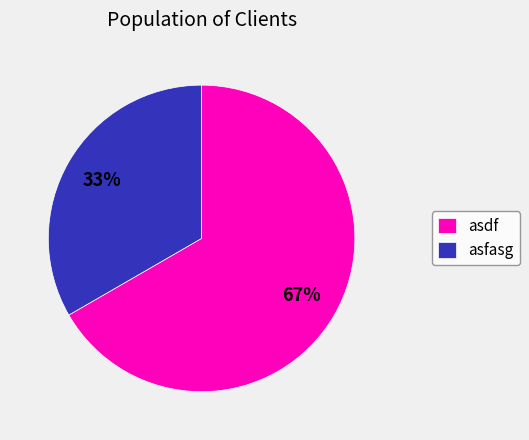

What is the largest slice in the pie chart?

asdf